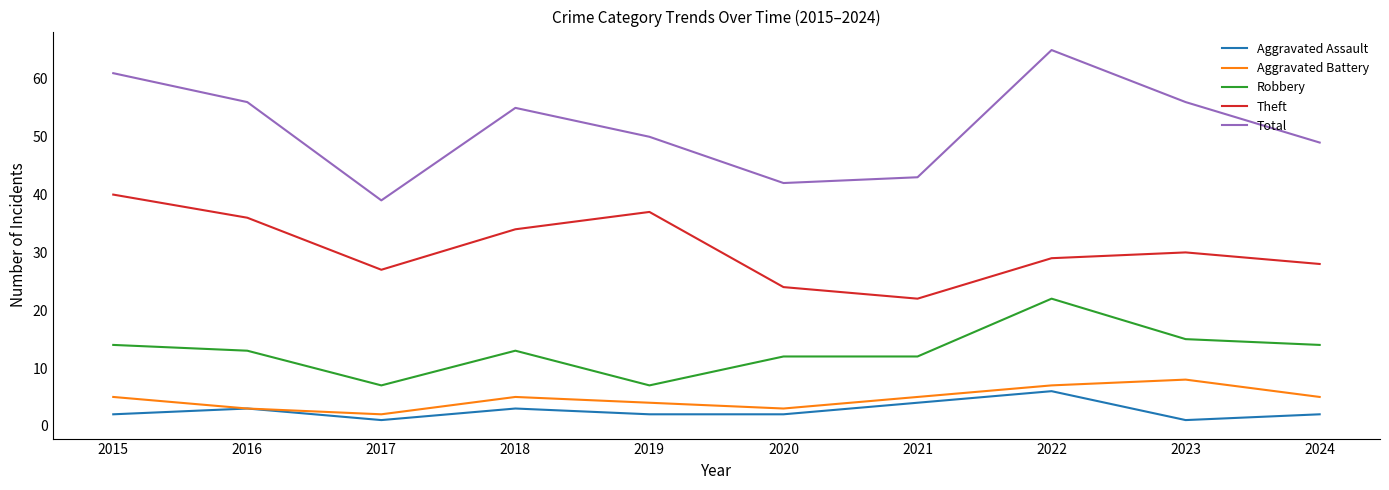

What is the sum of the Total values at 2016 and 2019?

106